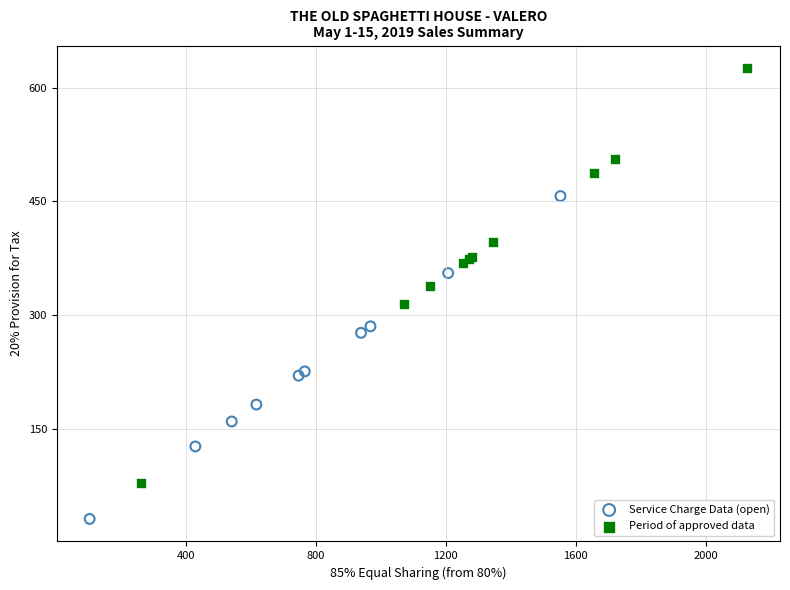

Which series has the largest Y range (max minus min)?

Period of approved data